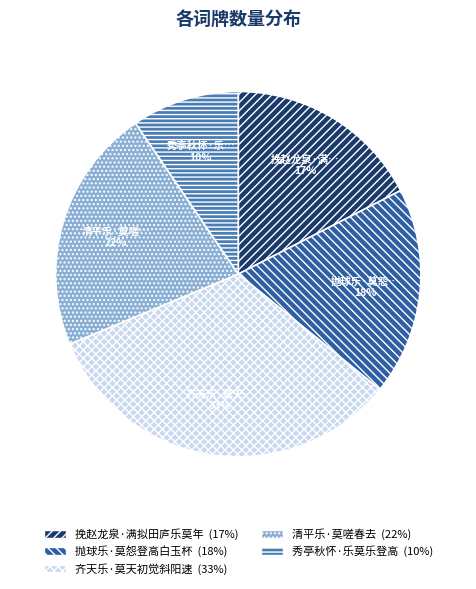

What is the largest slice in the pie chart?

齐天乐·莫天初觉斜阳速